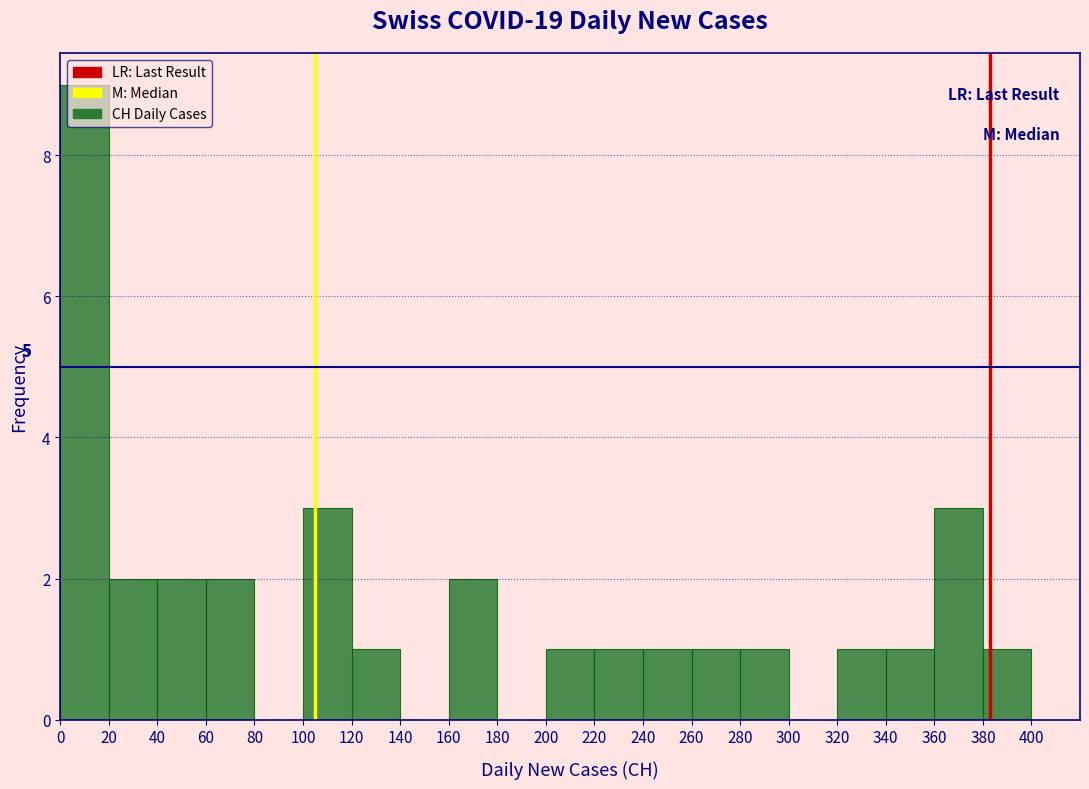

Over which range of the x-axis is the bar tallest?

0 to 20